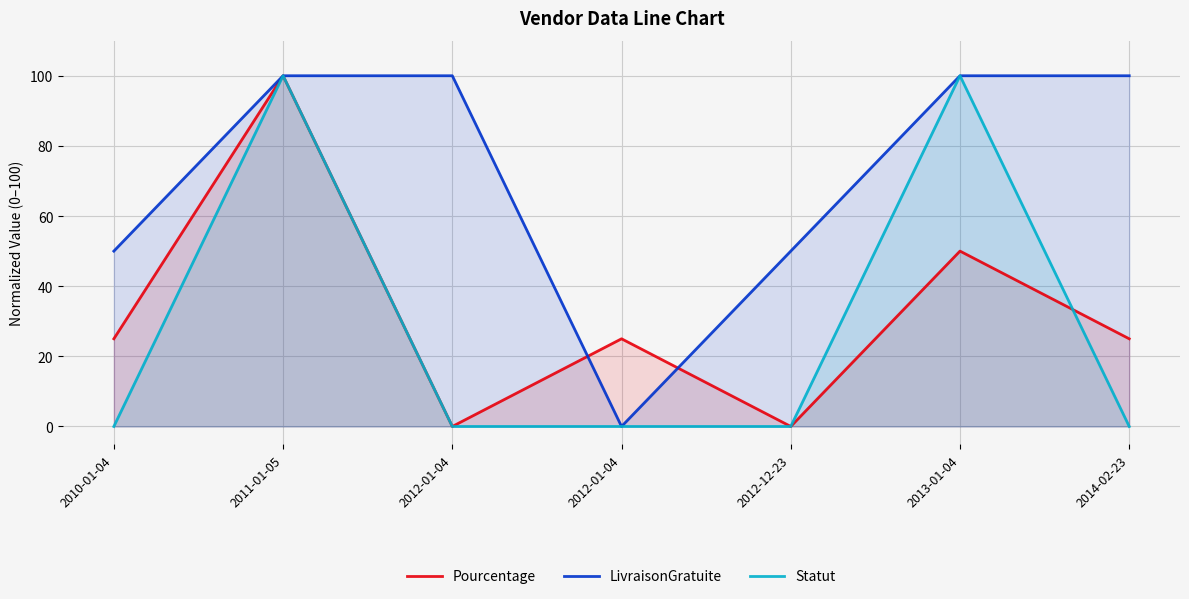

What is the label of the 4th point from the right?

2012-01-04